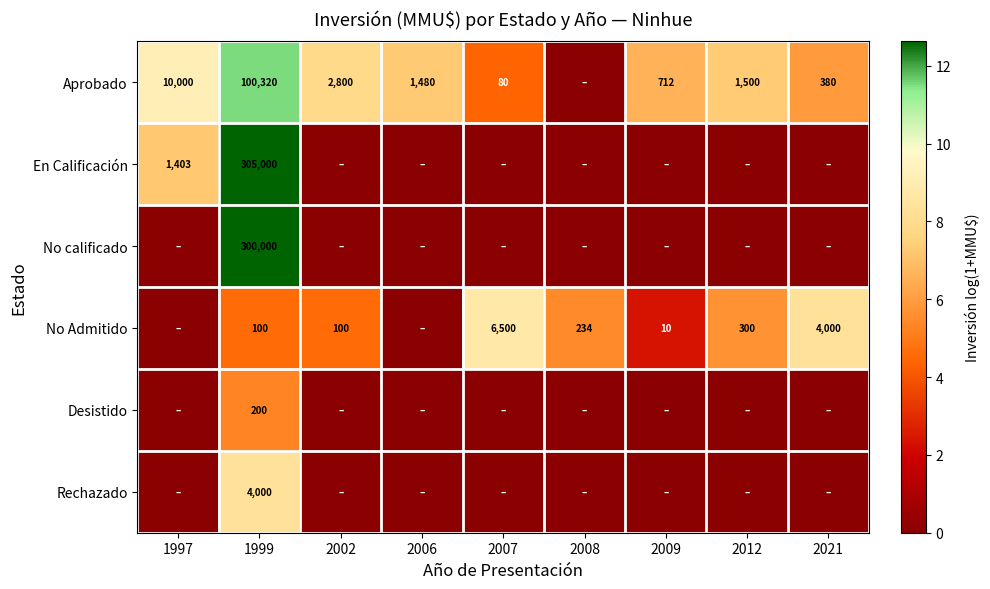

At 1999, list the series in order from smallest to largest.

No Admitido, Desistido, Rechazado, Aprobado, No calificado, En Calificación